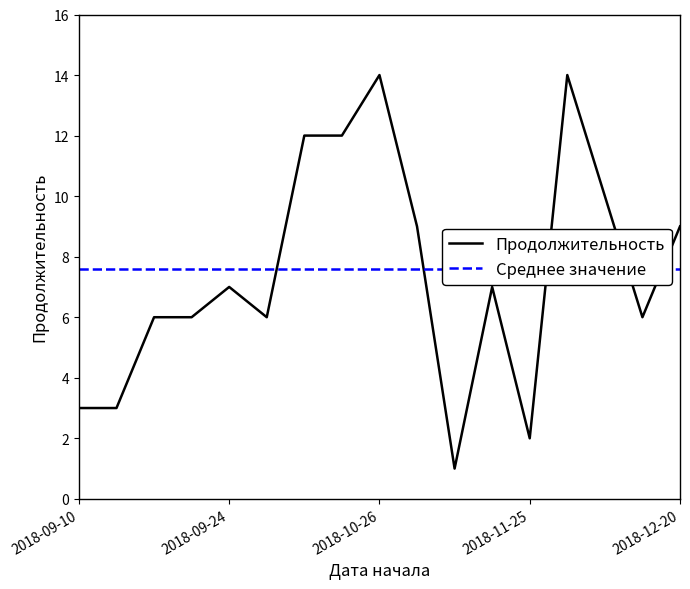

Where is the data nearest to the value 7?

2018-09-24